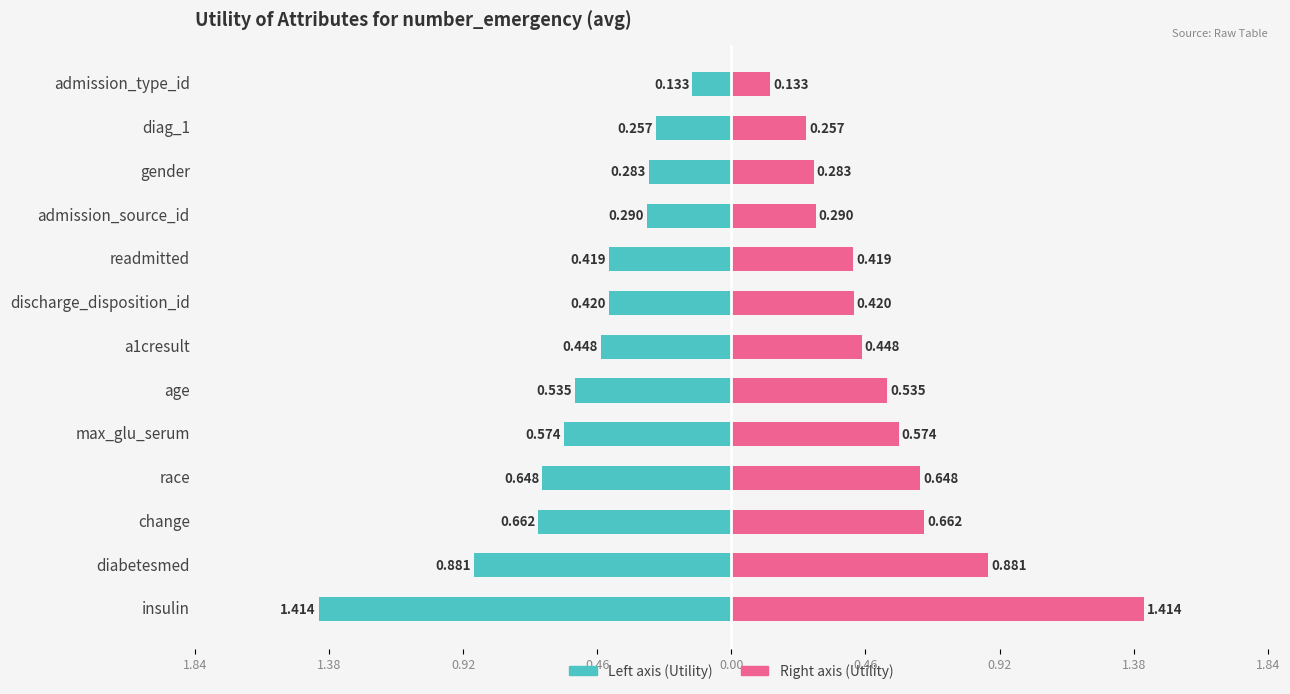

Which series has the largest total across all categories?

Utility (right)